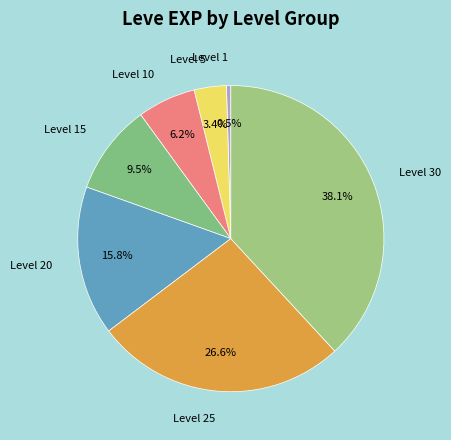

How many slices are in this pie chart?

7